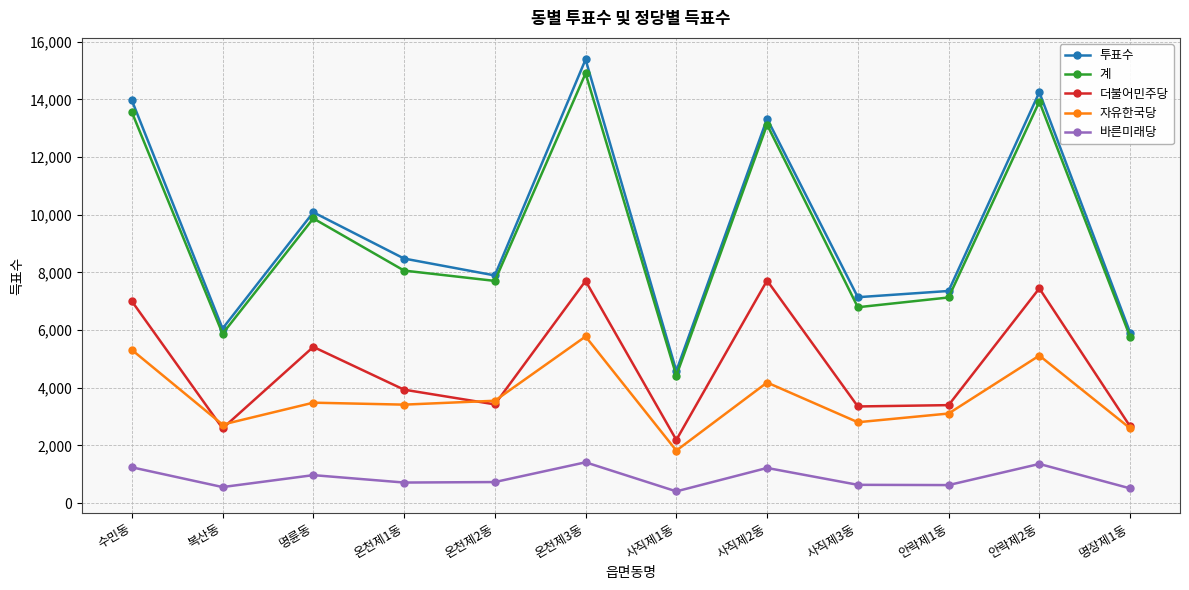

What is the greatest value displayed?

15382